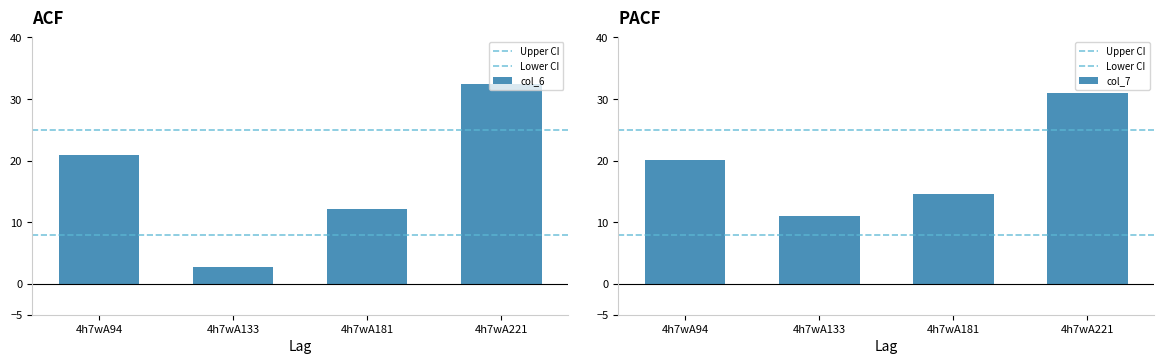

True or false: col_6 has a value of 2.8 at 4h7wA133.

True